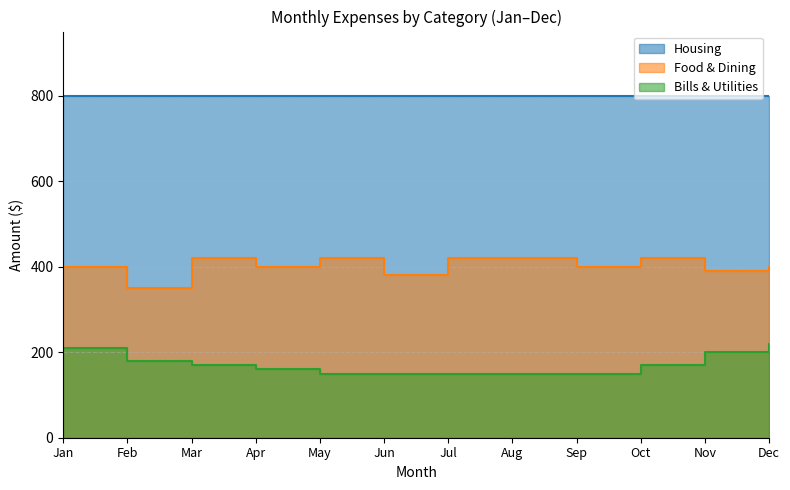

True or false: Food & Dining and Bills & Utilities intersect in this chart.

False